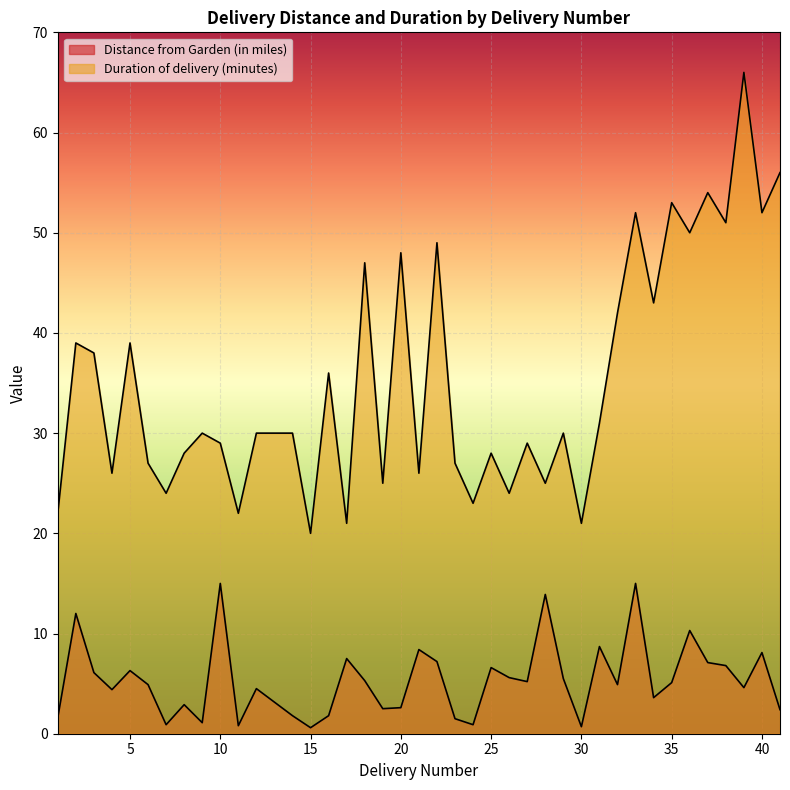

What is the total value across all series at 22?

56.2